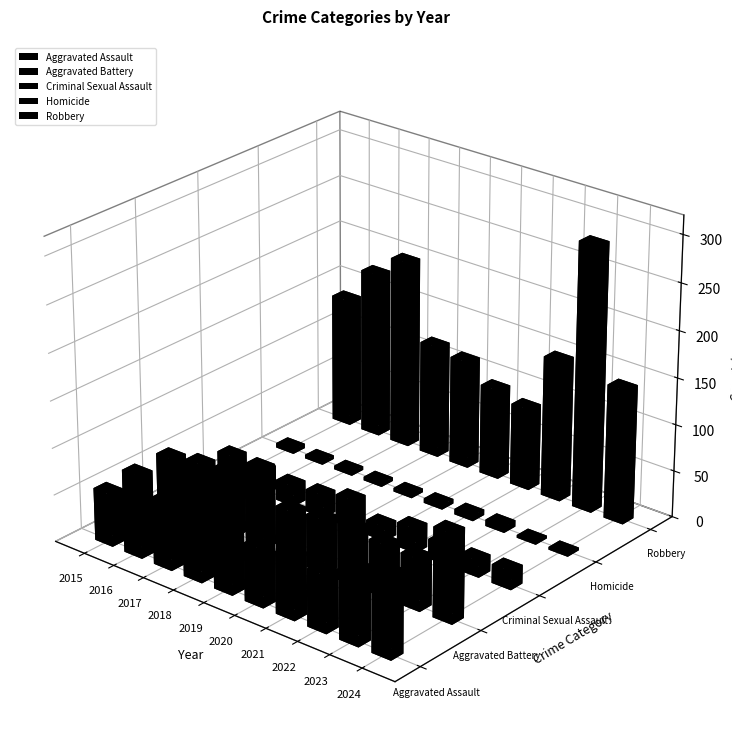

Which category has the highest value in the Aggravated Assault series?

2016